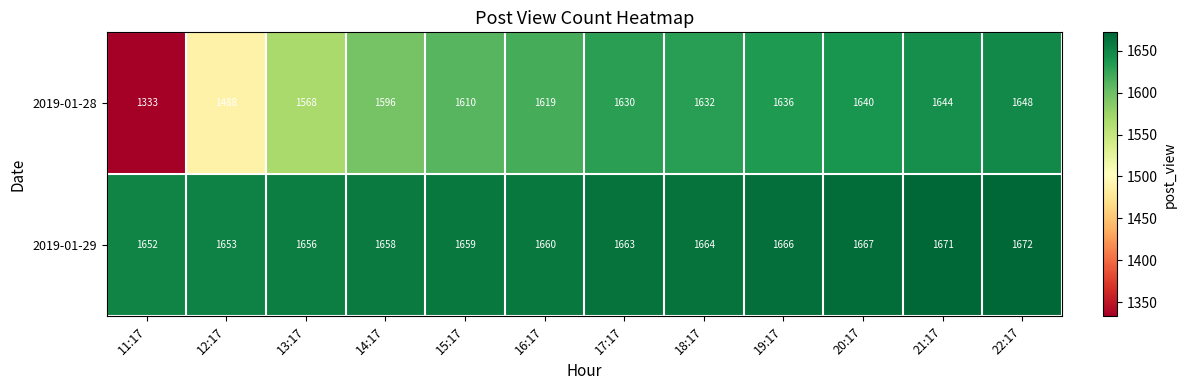

What is the greatest value displayed?

1672